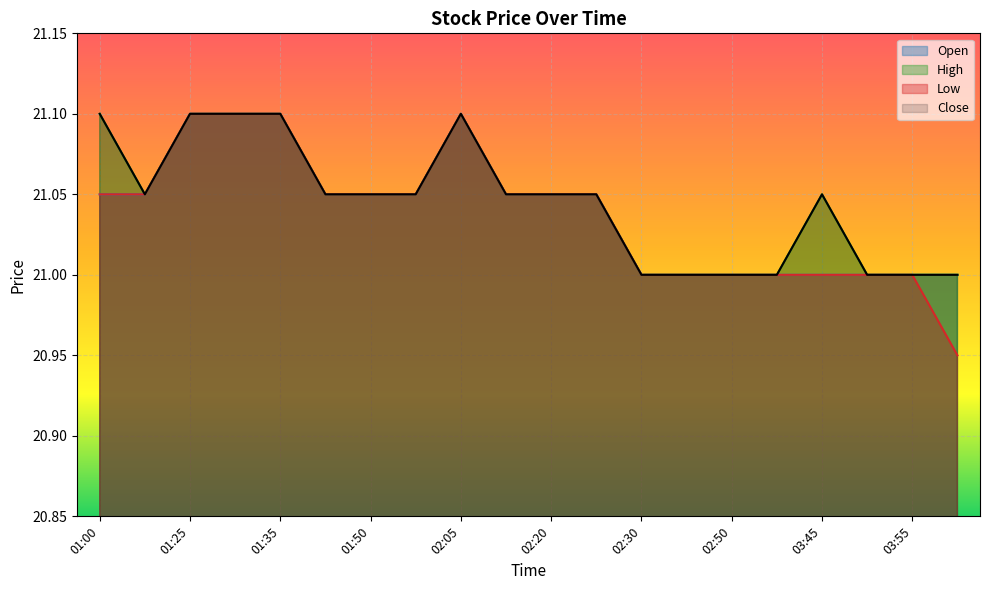

What is the average value of the Close series?

21.0